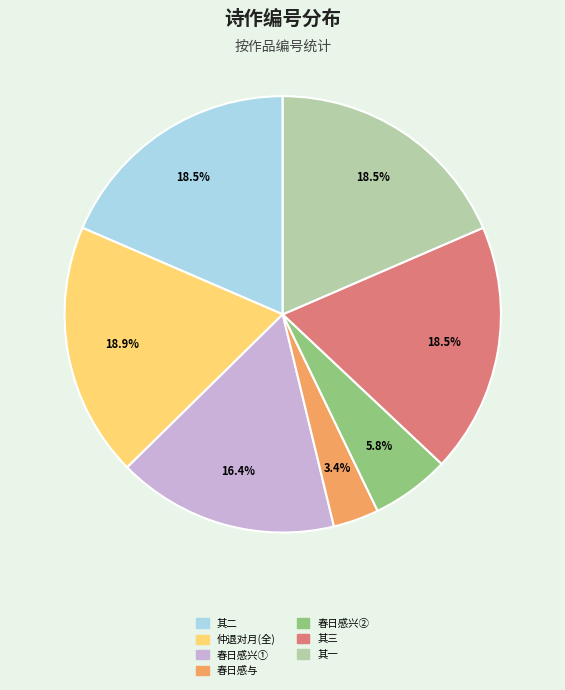

How many slices are in this pie chart?

7